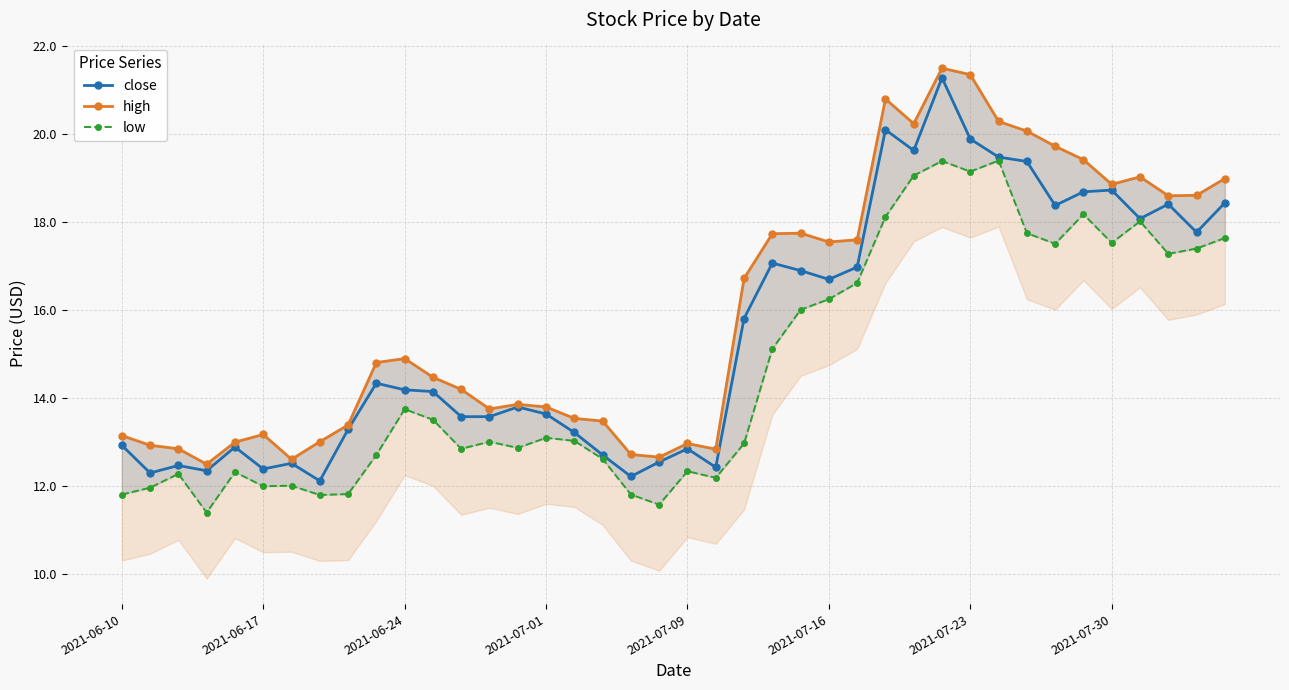

Between 11 and 34, which series saw the biggest shift?

high